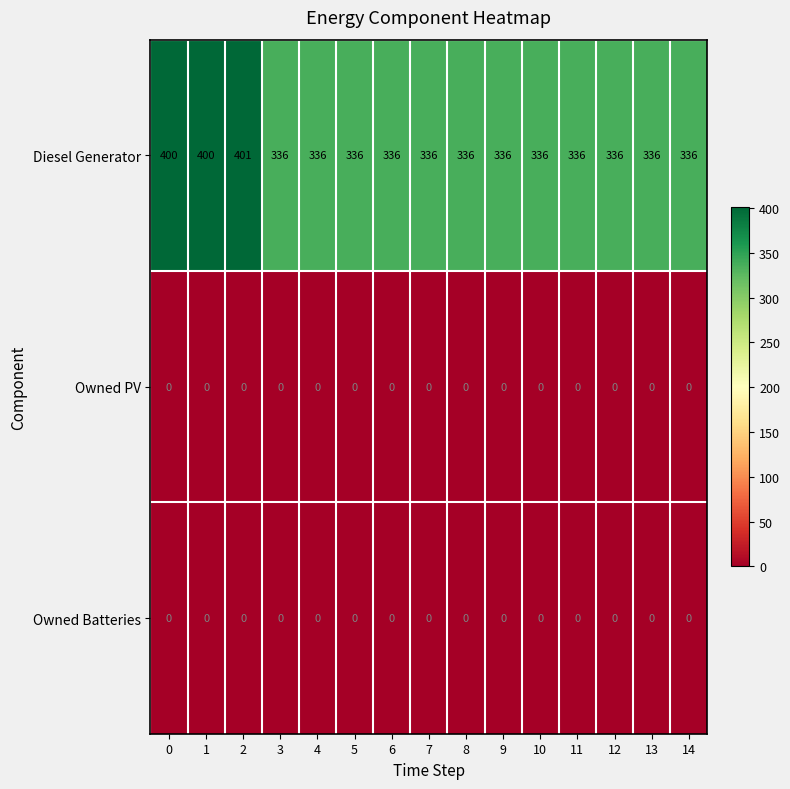

What is the total value across all series at 3?

336